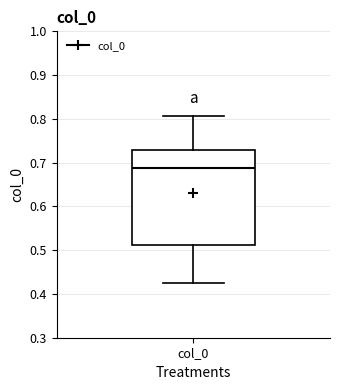

Where does the lower whisker of the box for col_0 end on the y-axis? The values are not printed on the chart, so give them approximately, as read against the axis.

0.42